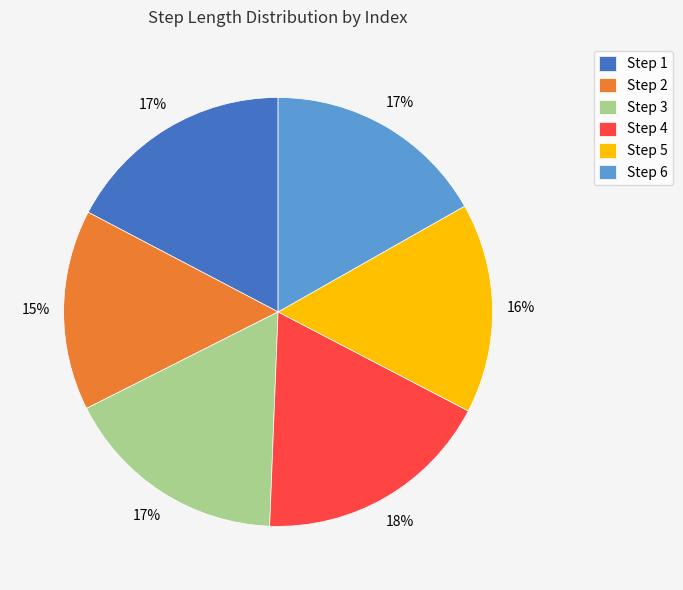

Do Step 3 and Step 1 together represent more than half of the pie?

No